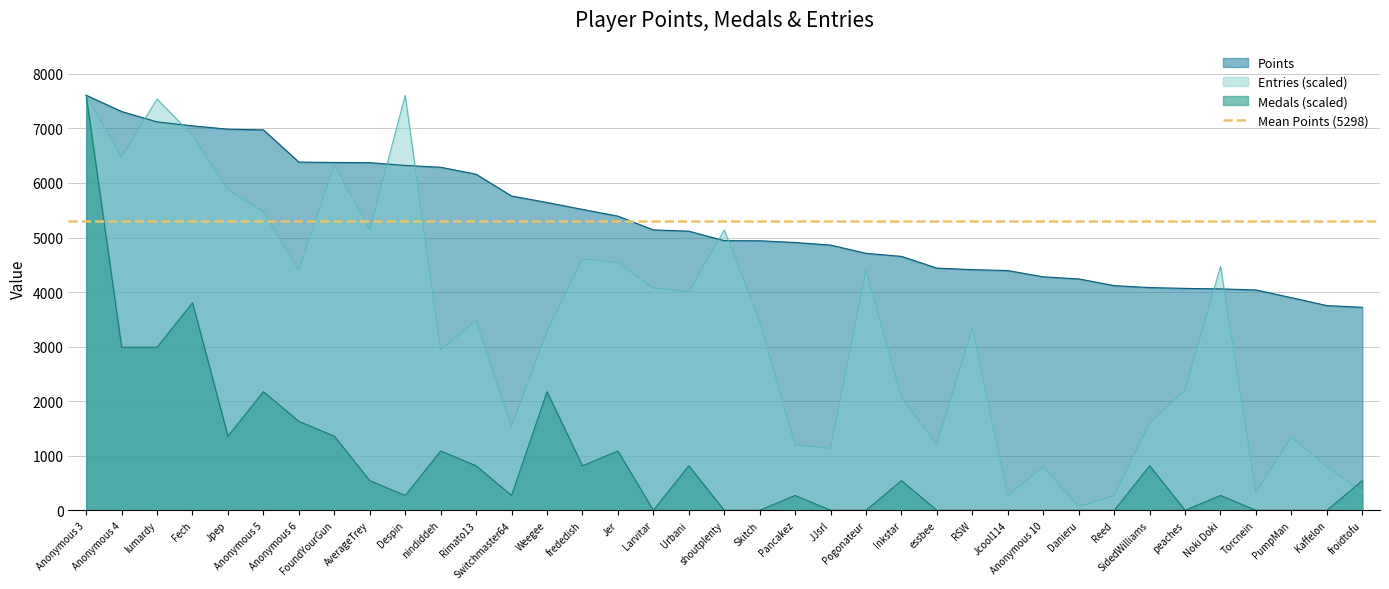

What is the spread (max minus min) of values at Anonymous 5?

4799.3